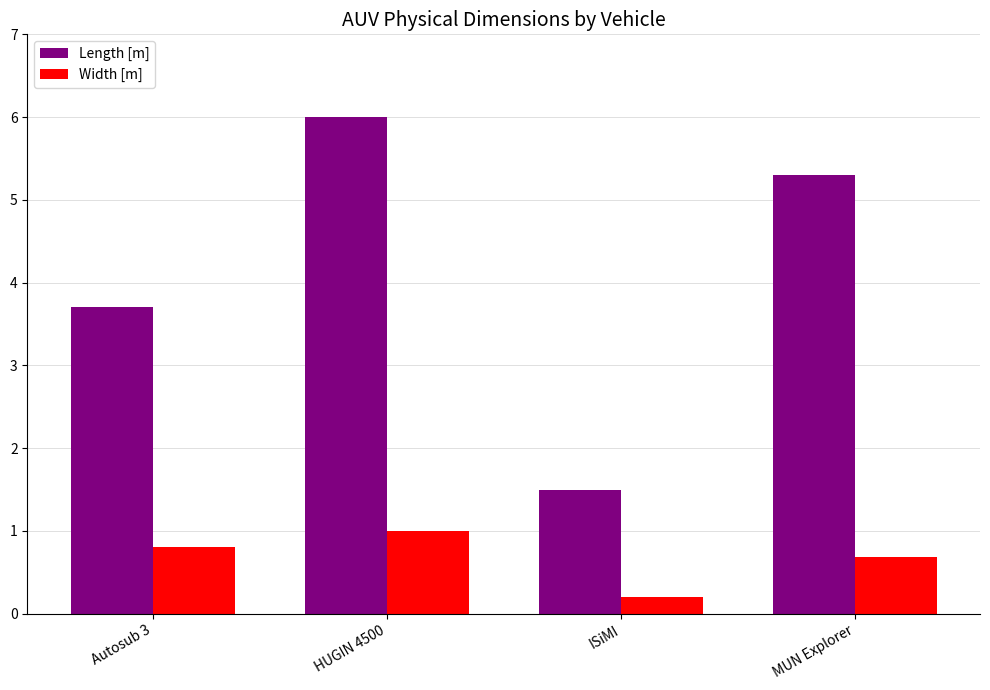

Reading left to right, extract all data points from this chart.

Length [m]: 3.7	6.0	1.5	5.3
Width [m]: 0.8	1.0	0.2	0.7